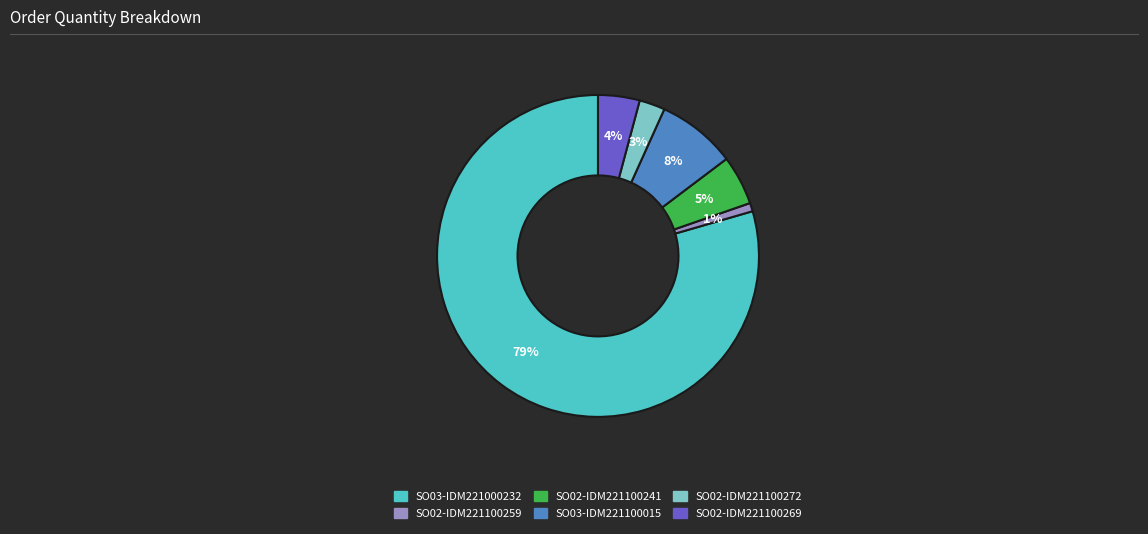

What is the smallest slice in the pie chart?

SO02-IDM221100259